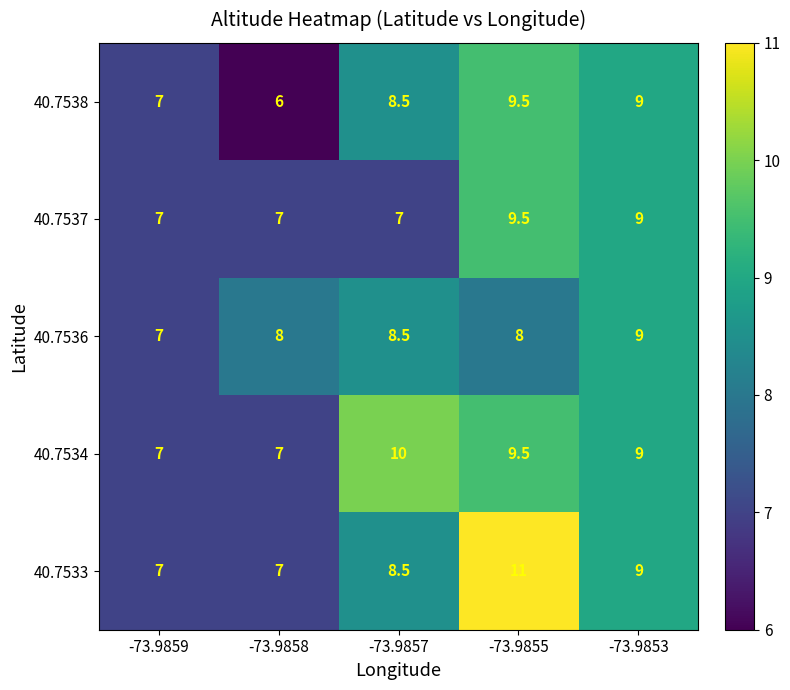

The value of 40.7538 at -73.9857 is 8.5. True or false?

True